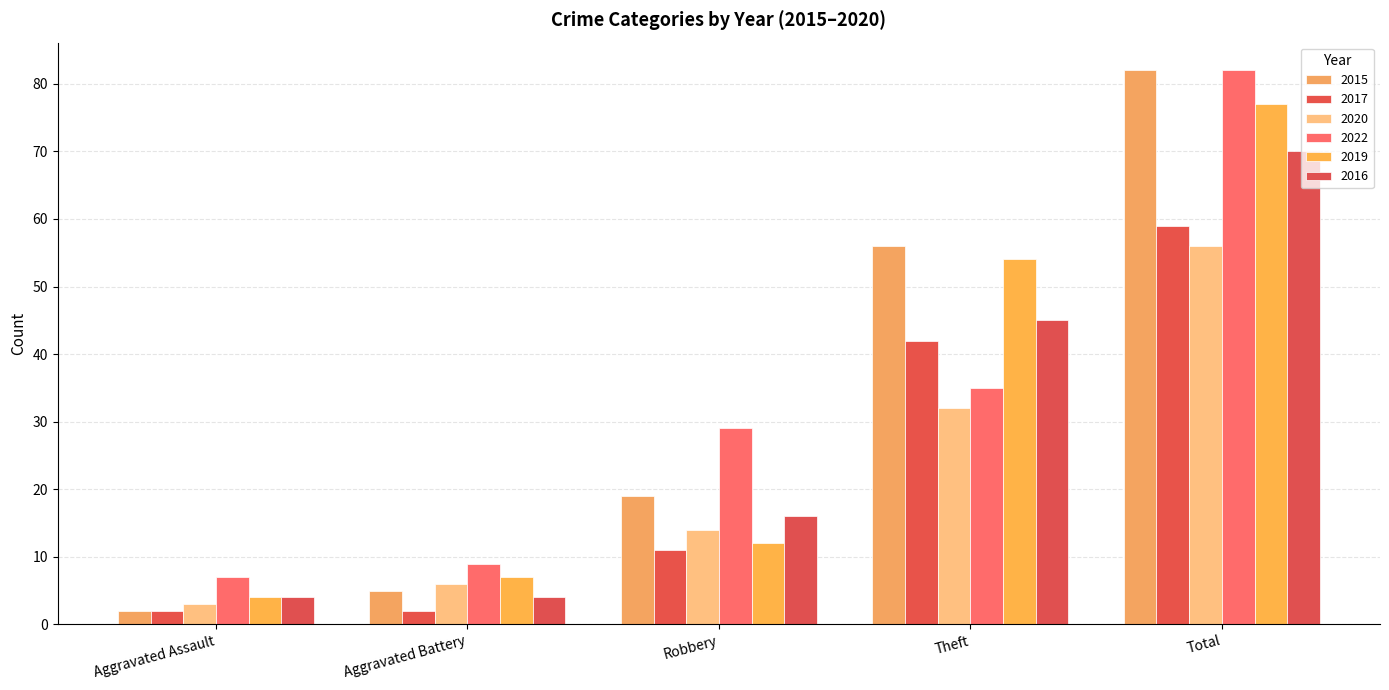

Does the chart contain any negative values?

No